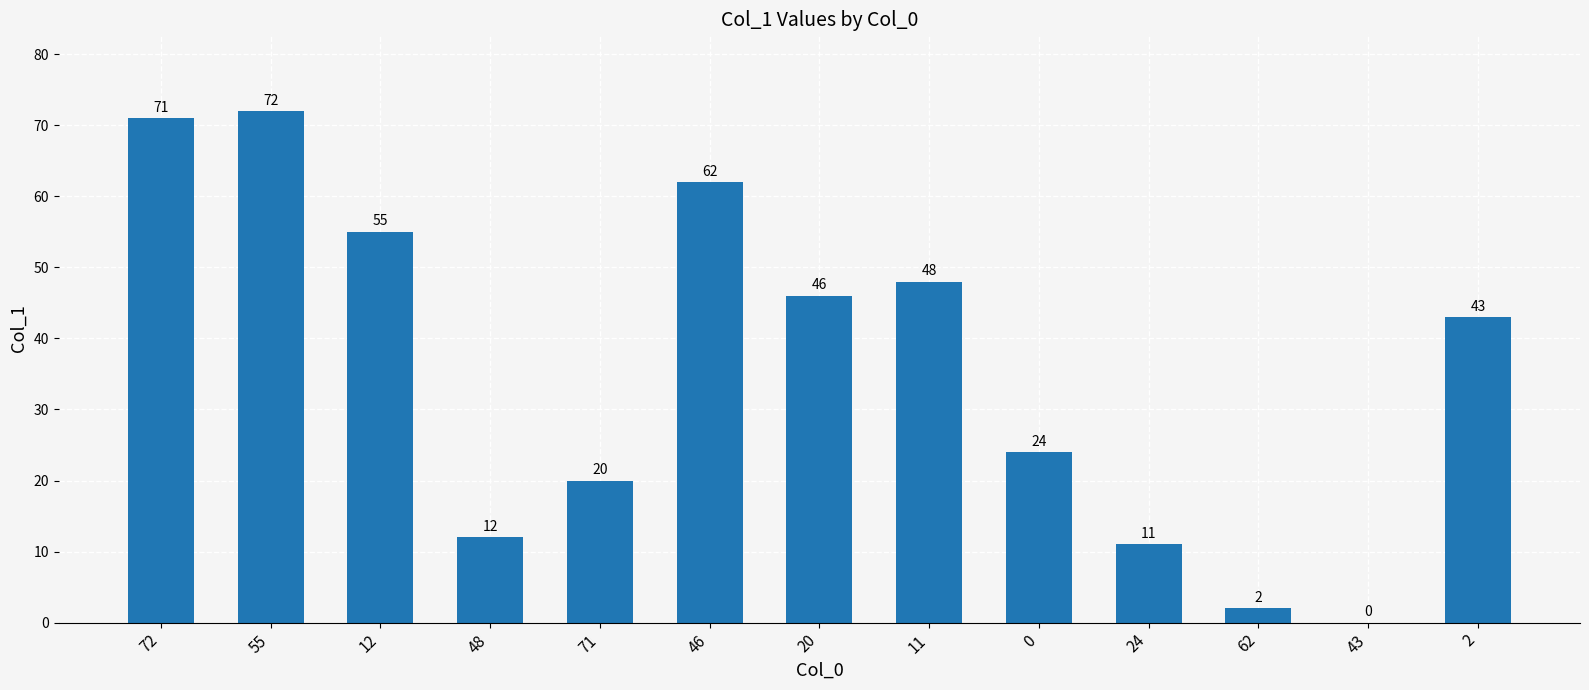

True or false: the data shows 80 at 20.

False